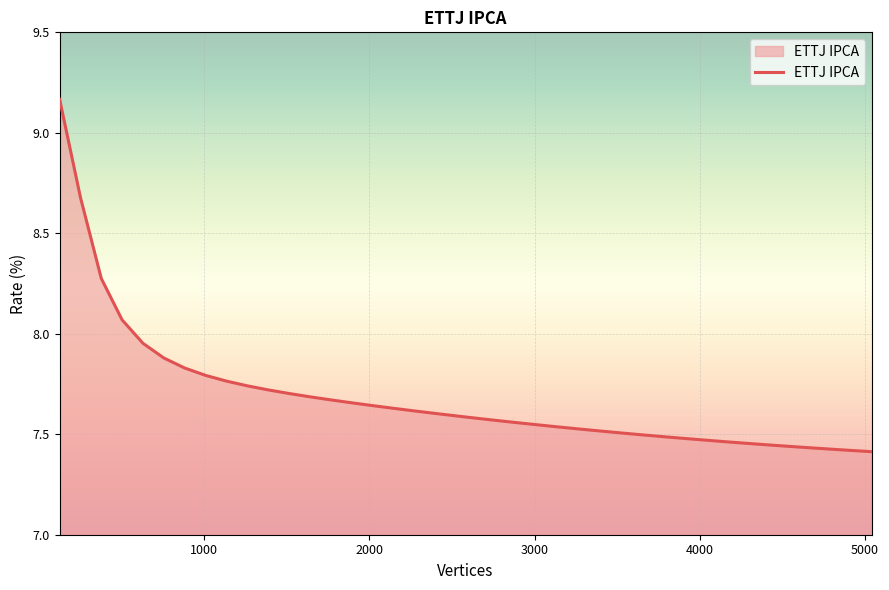

What is the sum of all values?

307.4